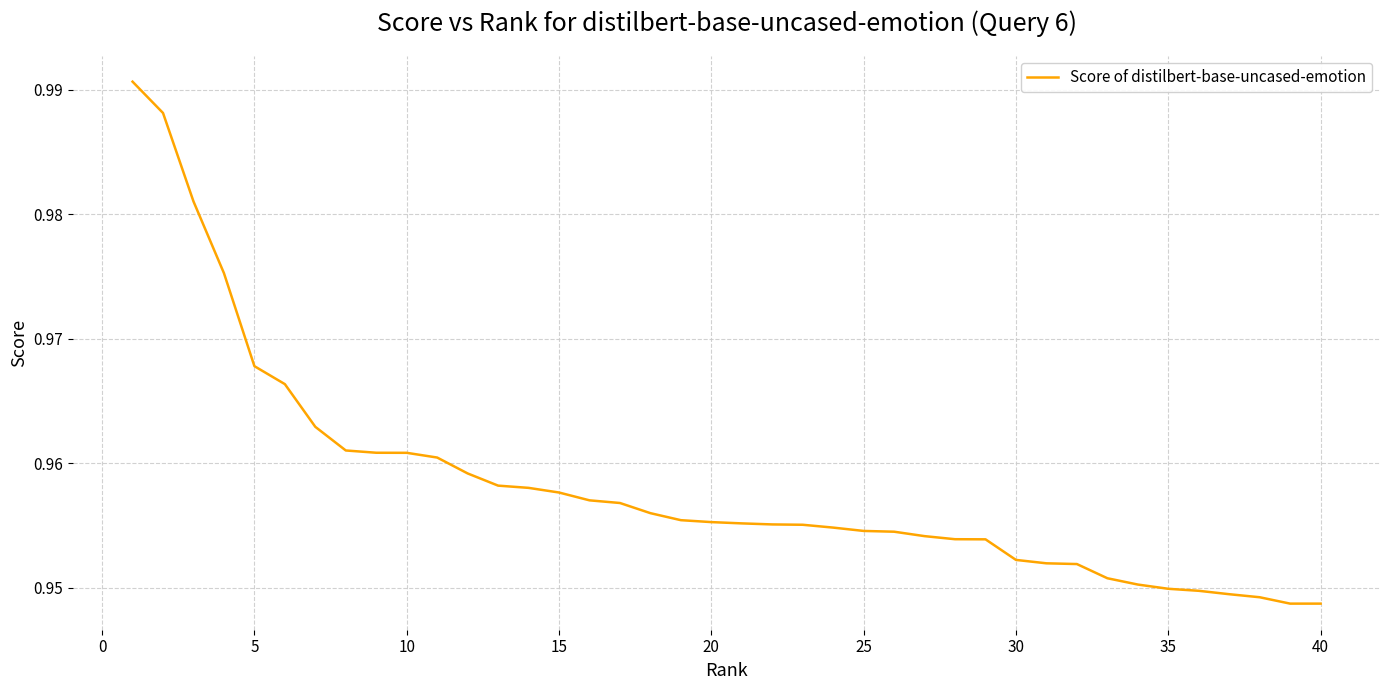

Is this an area chart (filled region under the line)?

No